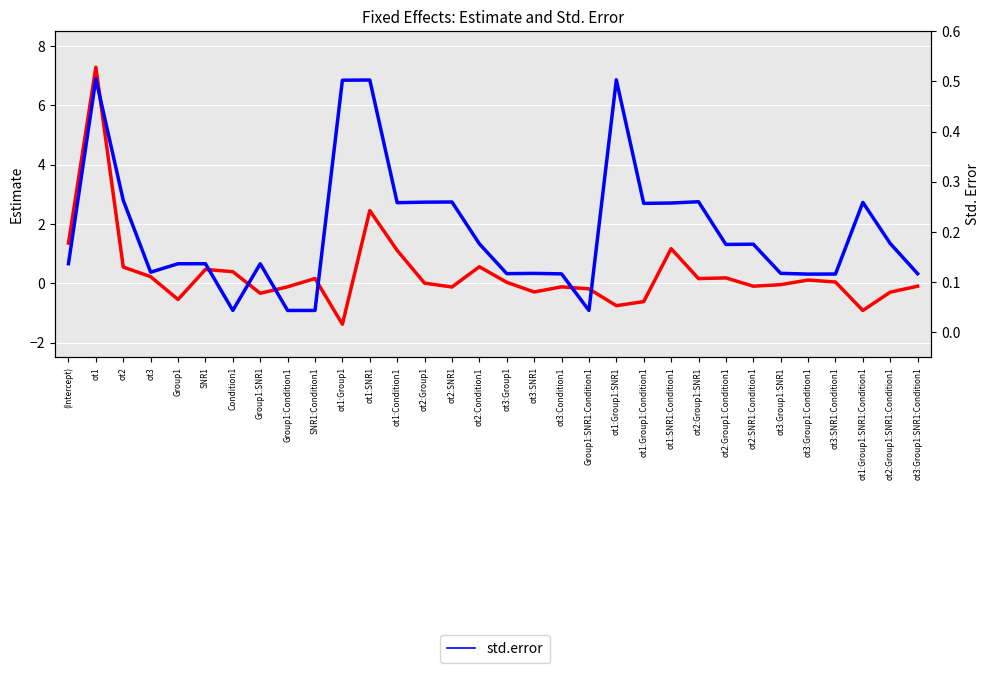

Where is the first local maximum for std.error?

ot1